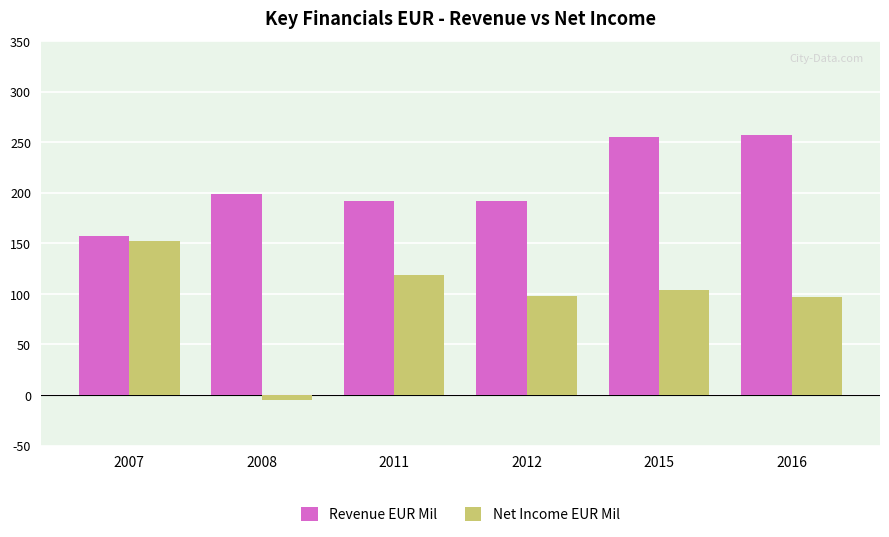

What is the maximum value for Net Income EUR Mil?

152